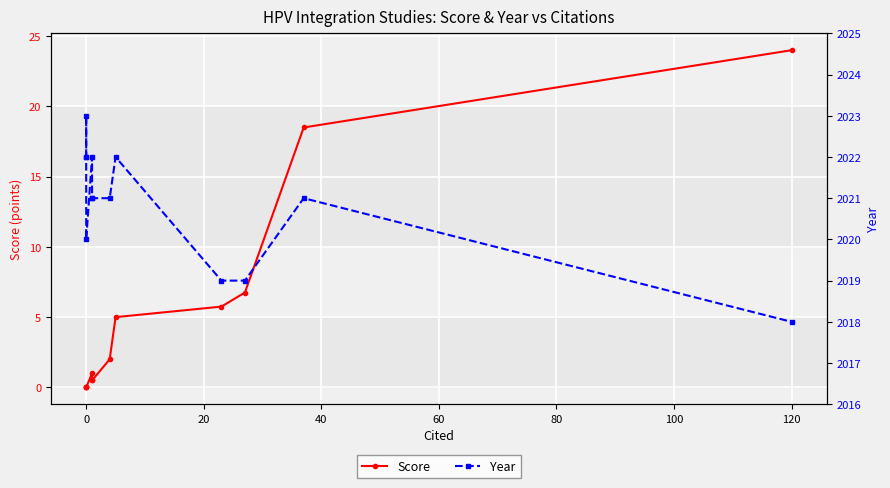

True or false: Year and Score cross at least once.

False